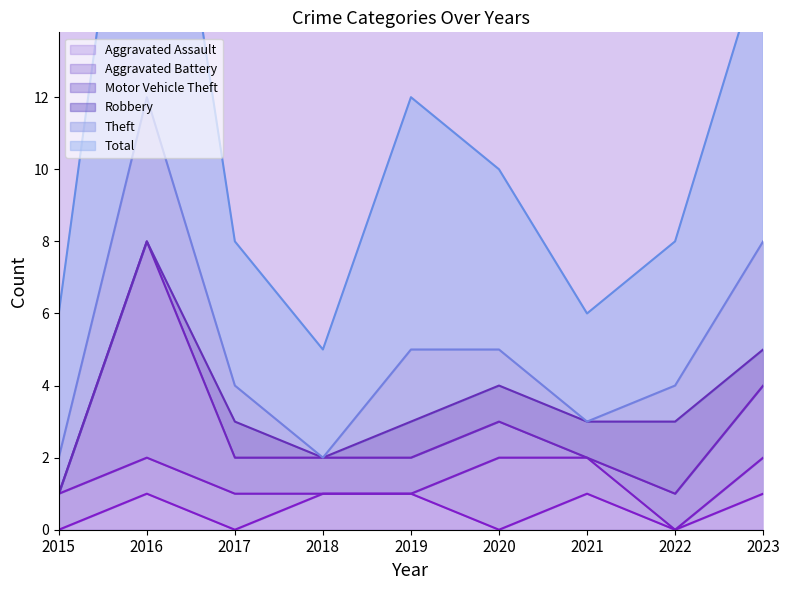

Reading left to right, list all the values displayed in this chart.

Aggravated Assault: 0	1	0	1	1	0	1	0	1
Aggravated Battery: 1	1	1	0	0	2	1	0	1
Motor Vehicle Theft: 0	6	1	1	1	1	0	1	2
Robbery: 0	0	1	0	1	1	1	2	1
Theft: 1	4	1	0	2	1	0	1	3
Total: 4	12	4	3	7	5	3	4	8